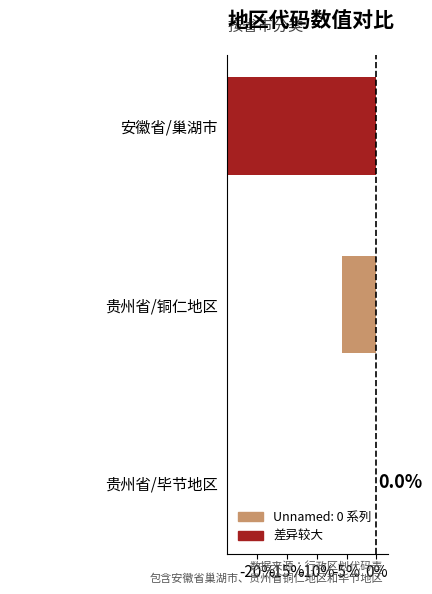

Is it true that the value at 安徽省/巢湖市 is -49.5?

True